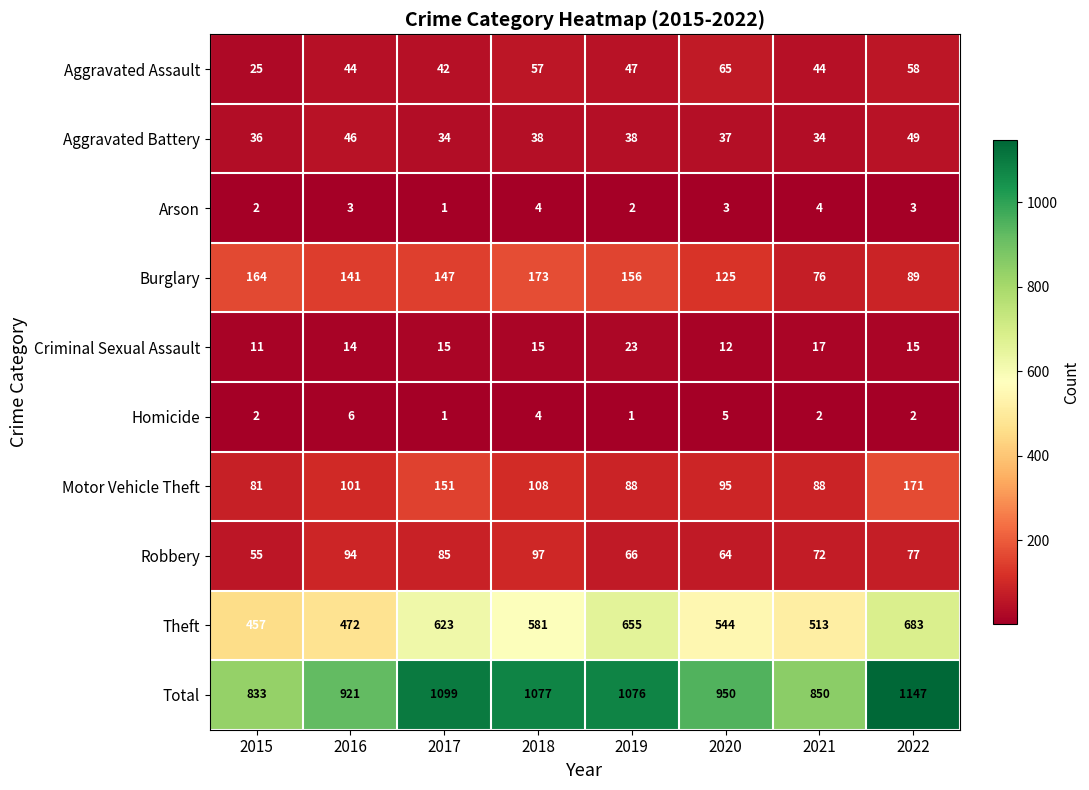

At which label does Aggravated Assault first exceed 47?

2018